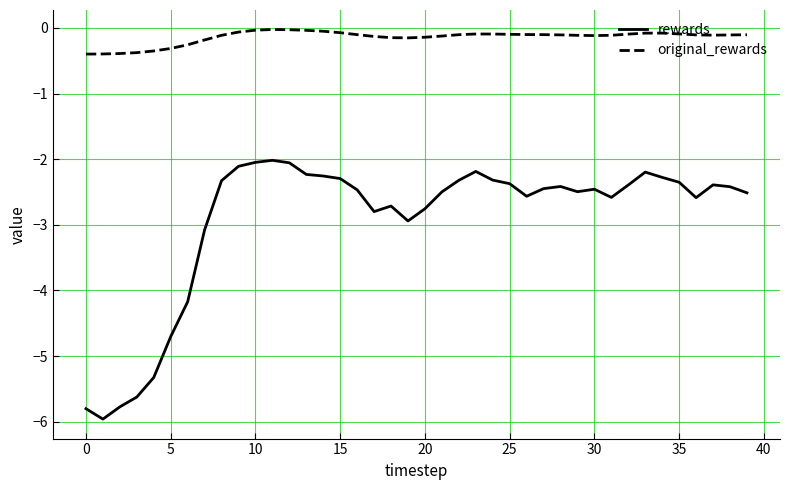

What is the sum of all rewards values?

-117.2